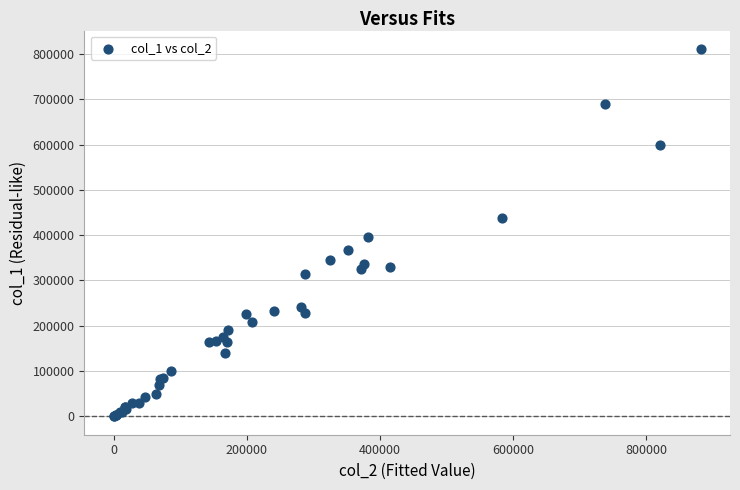

What Y value in the scatter plot is closest to 405500?

396000